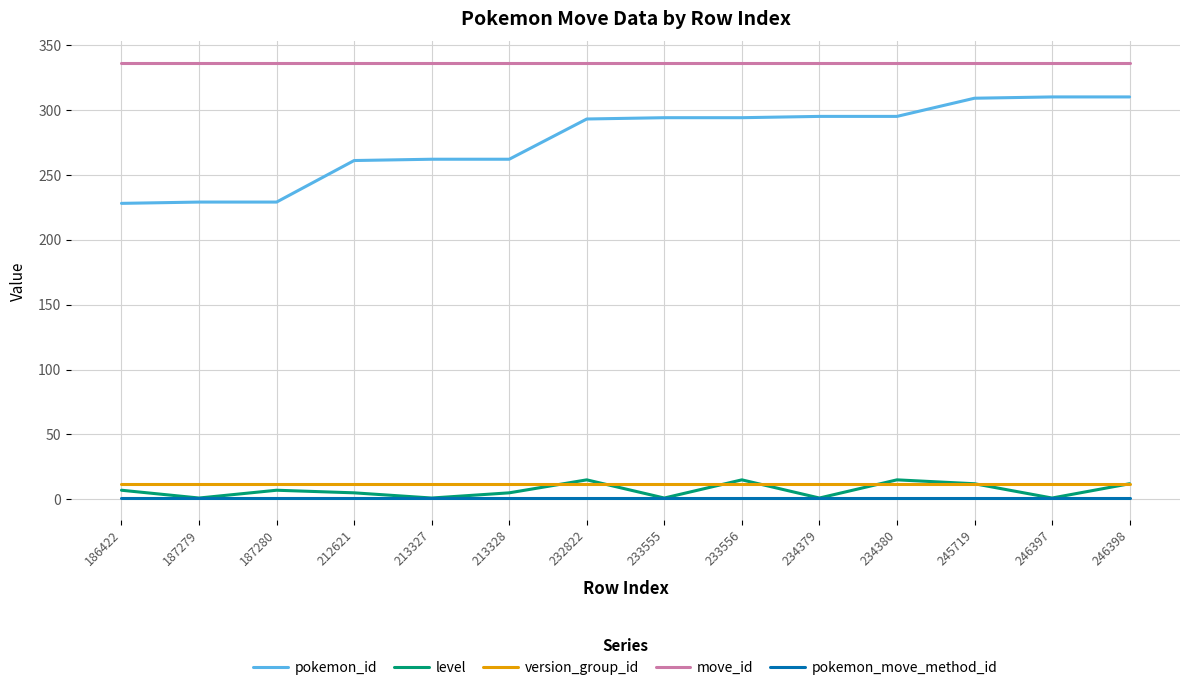

What are all the series names shown in the legend?

pokemon_id, level, version_group_id, move_id, pokemon_move_method_id